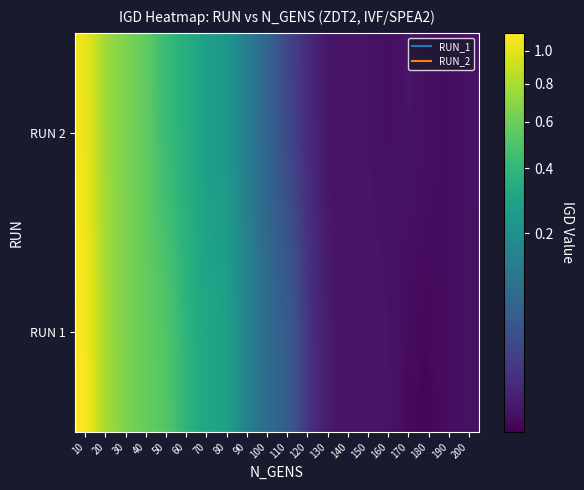

At which category does the chart reach its peak across all series?

10